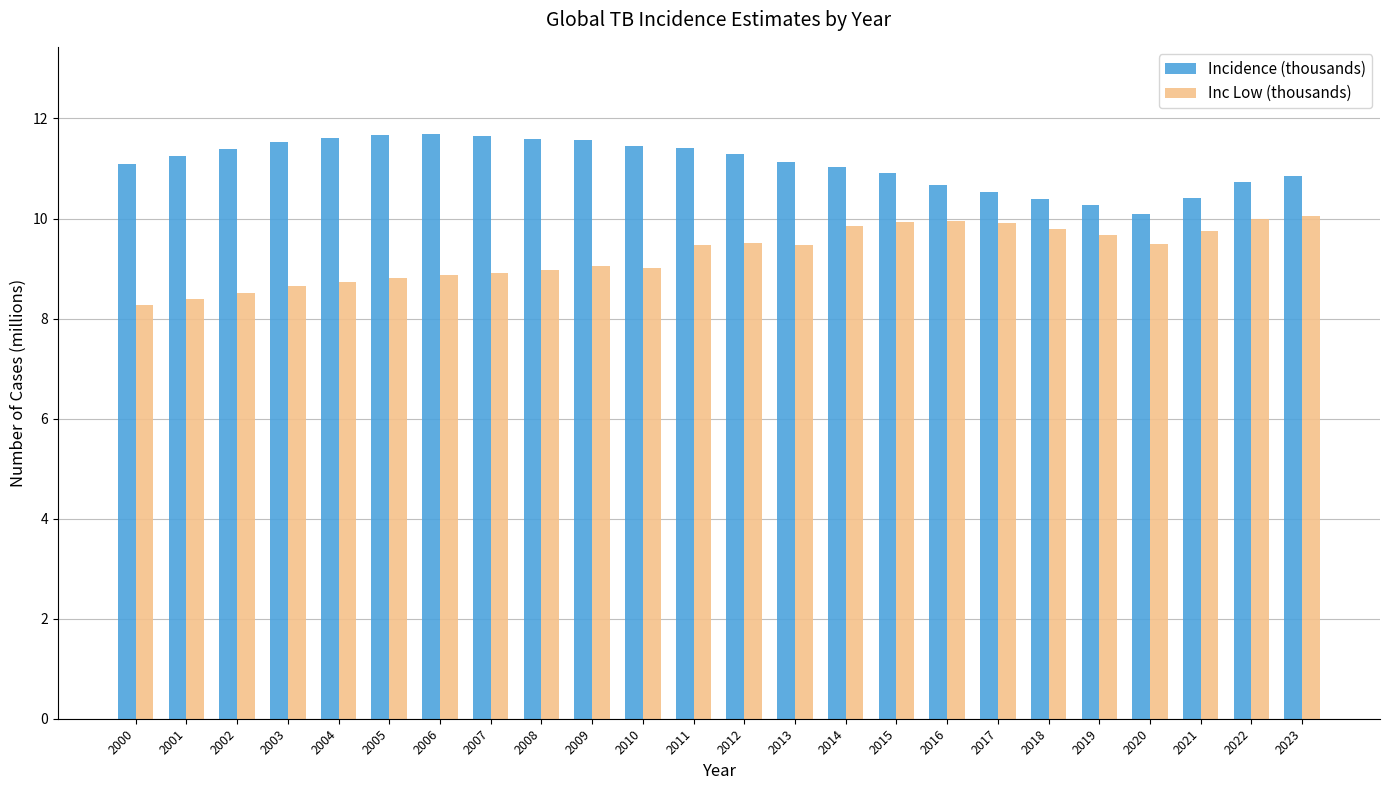

Is it true that Incidence (thousands) equals 10.7 at 2016?

True